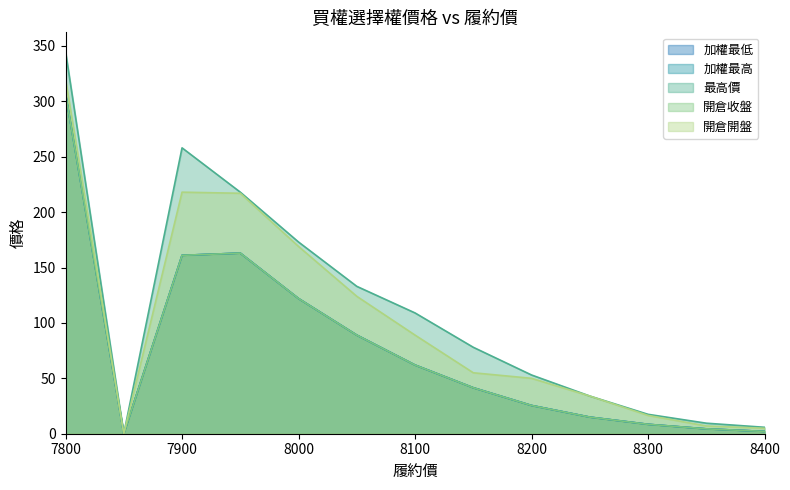

In 加權最低, how many points are lower than both neighbors (excluding endpoints)?

1